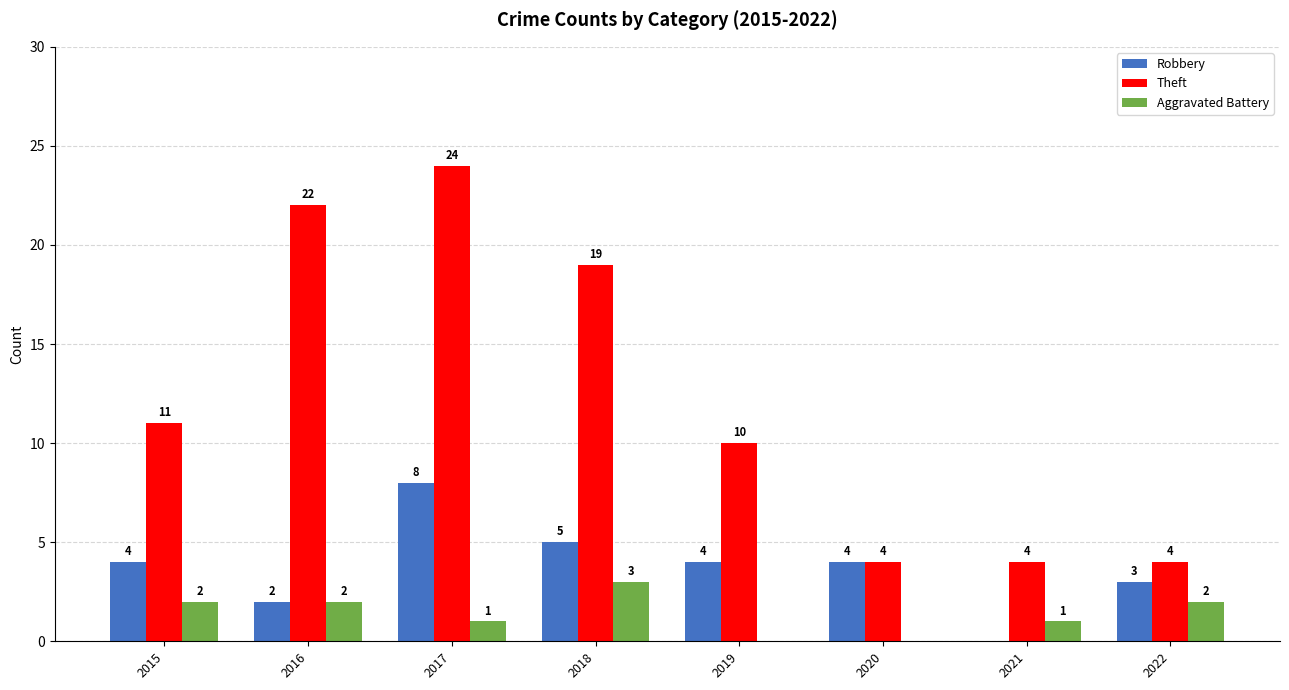

What is the sum of the Robbery values at 2018 and 2020?

9